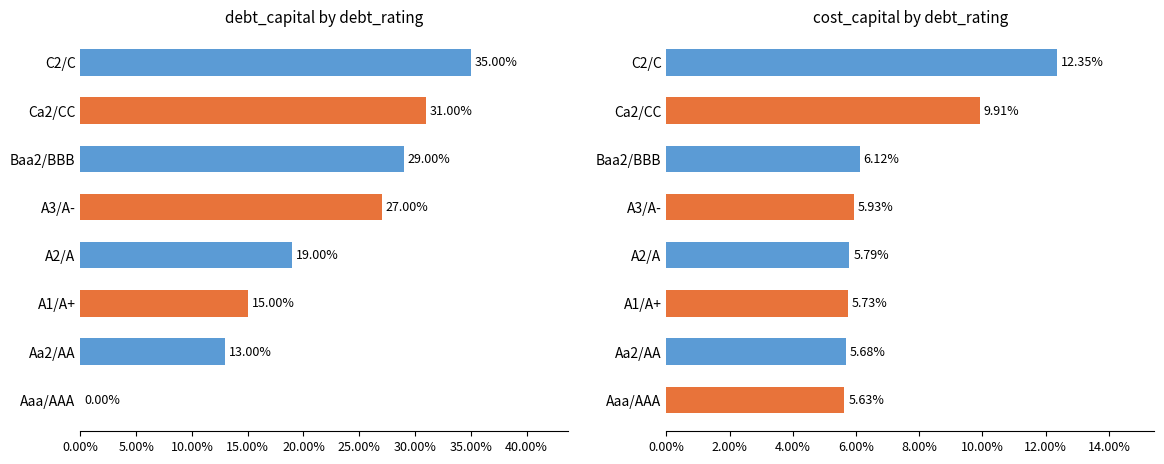

What is the difference between the maximum and minimum values in the cost_capital series?

0.1